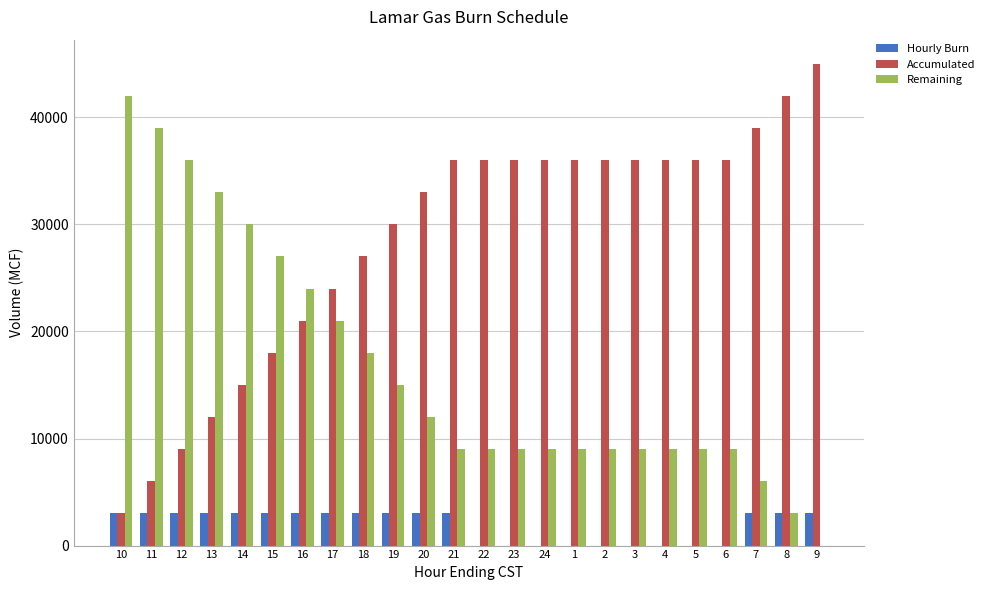

The value of Remaining at 9 is 0. True or false?

True